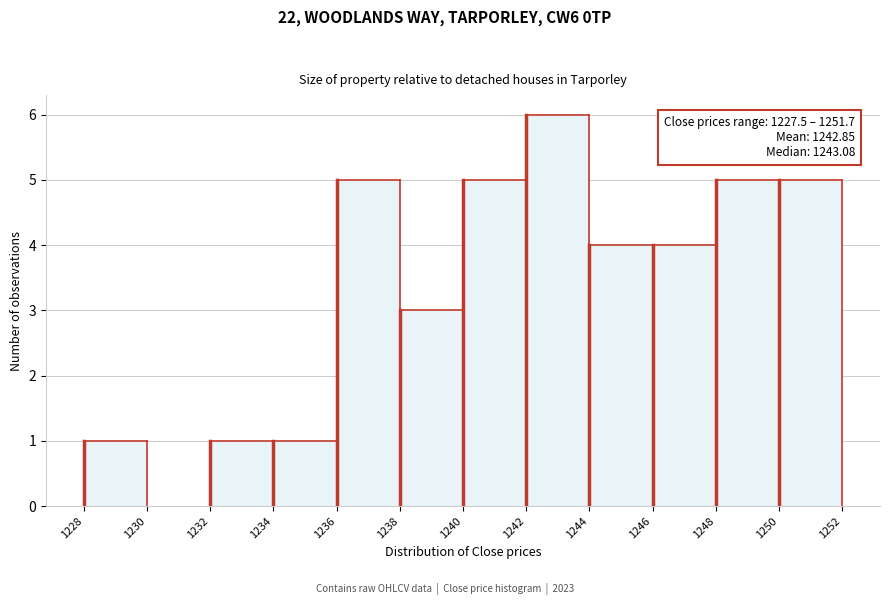

Reading left to right, extract all data points from this chart.

1228=1	1230=0	1232=1	1234=1	1236=5	1238=3	1240=5	1242=6	1244=4	1246=4	1248=5	1250=5